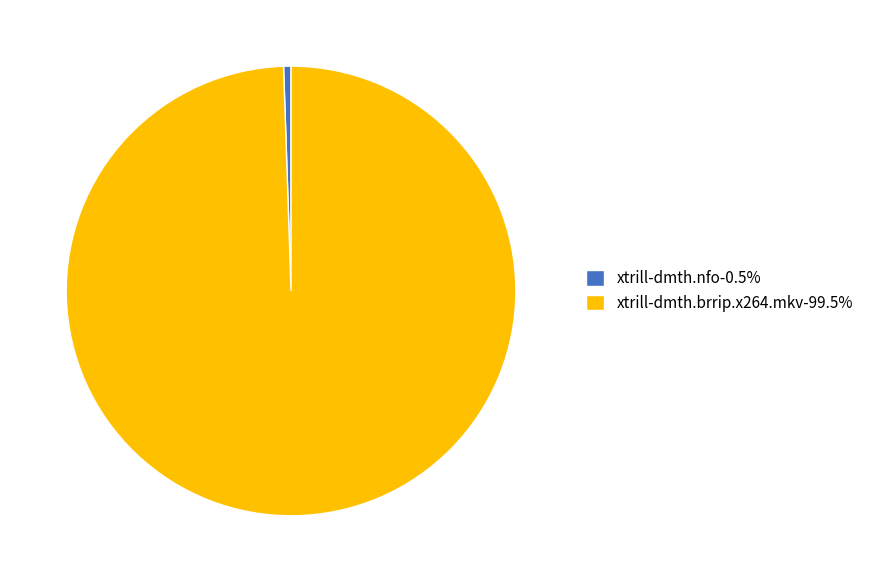

How many slices are in this pie chart?

2